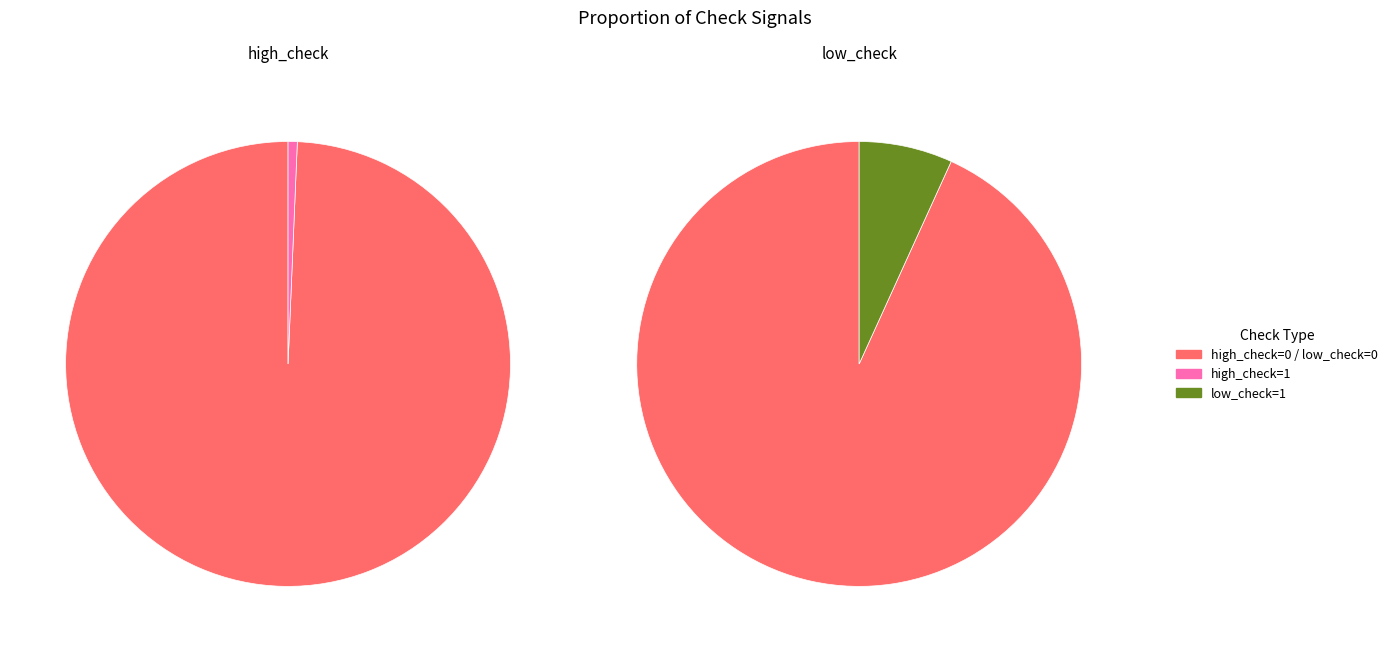

The low_check=1, high_check=1 slice represents 0% of the pie. True or false?

True